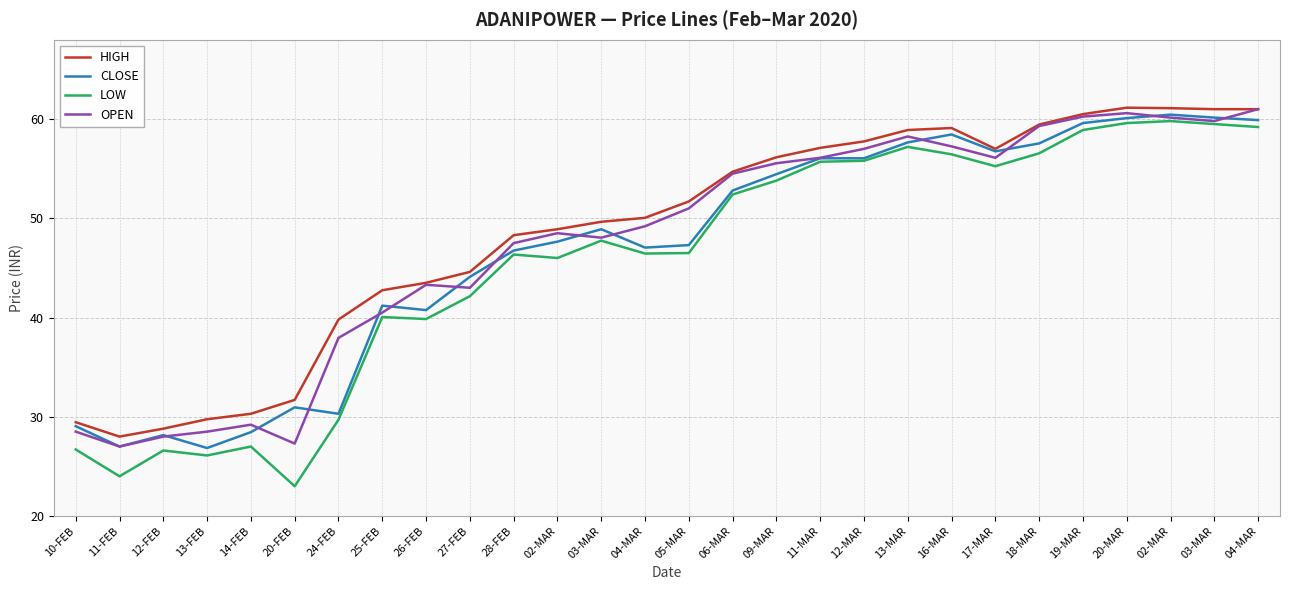

What are all the series names shown in the legend?

HIGH, CLOSE, LOW, OPEN